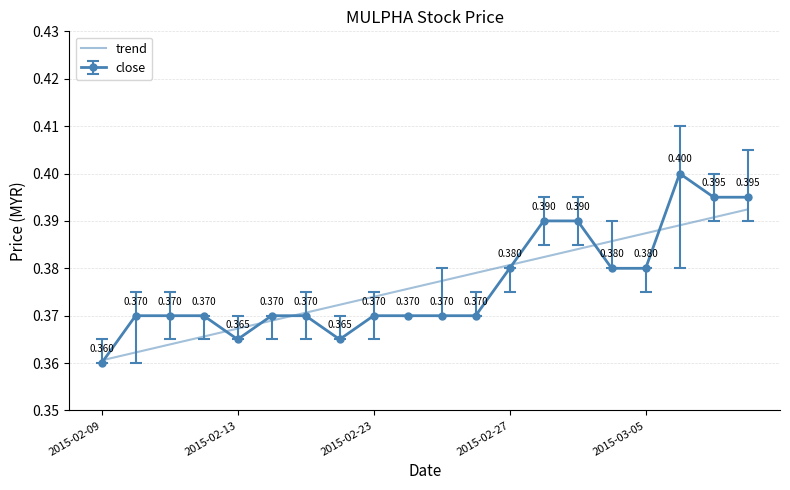

List the series in order of their peak value, highest first.

close, trend